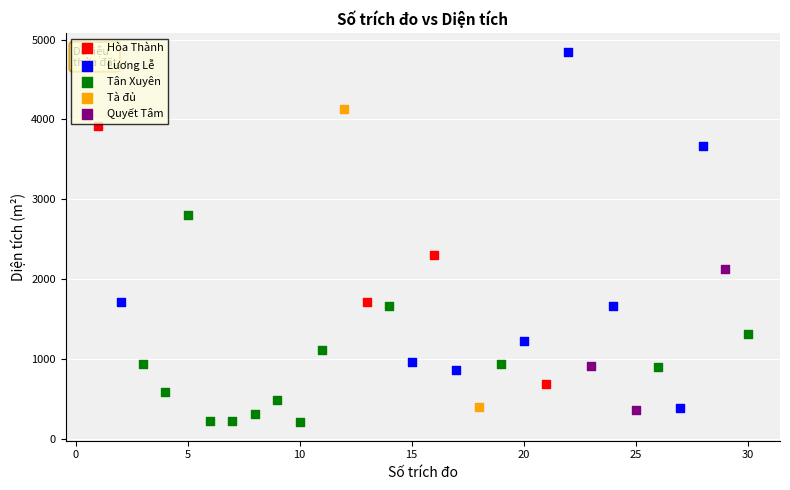

What are all the series names shown in the legend?

Hòa Thành, Lương Lễ, Tân Xuyên, Tà đủ, Quyết Tâm